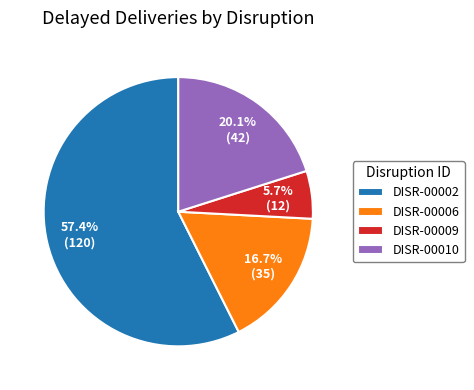

Does DISR-00002 account for over 50% of the chart?

Yes